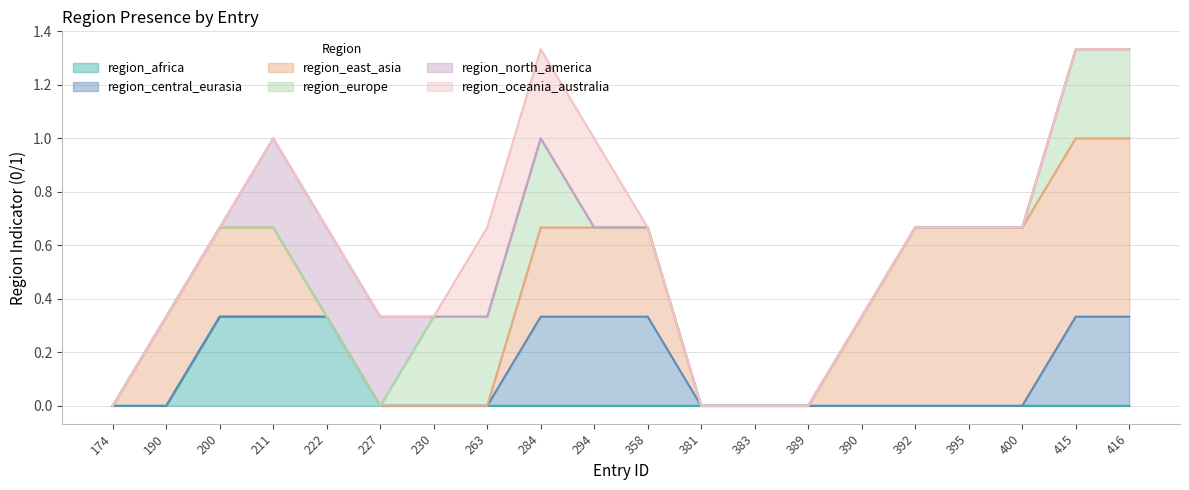

What is the total value across all series at 294?

1.0